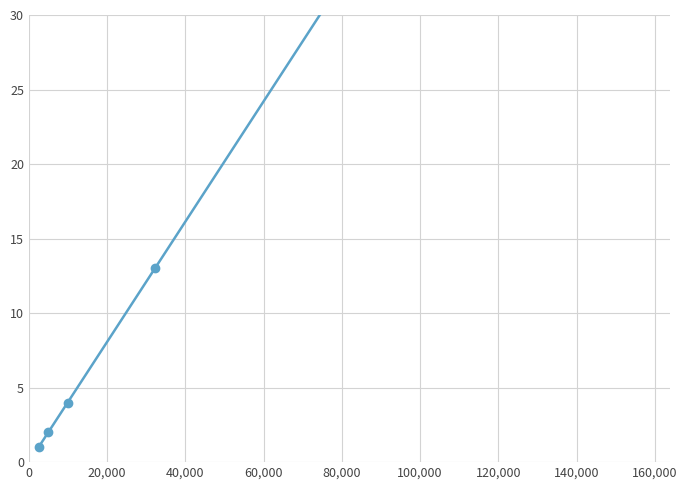

What is the minimum value shown in the chart?

1